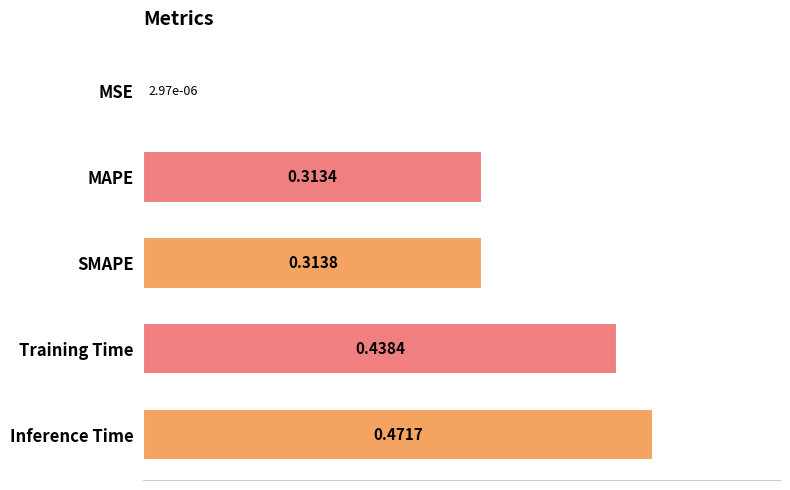

What is the sum of all values?

1.5